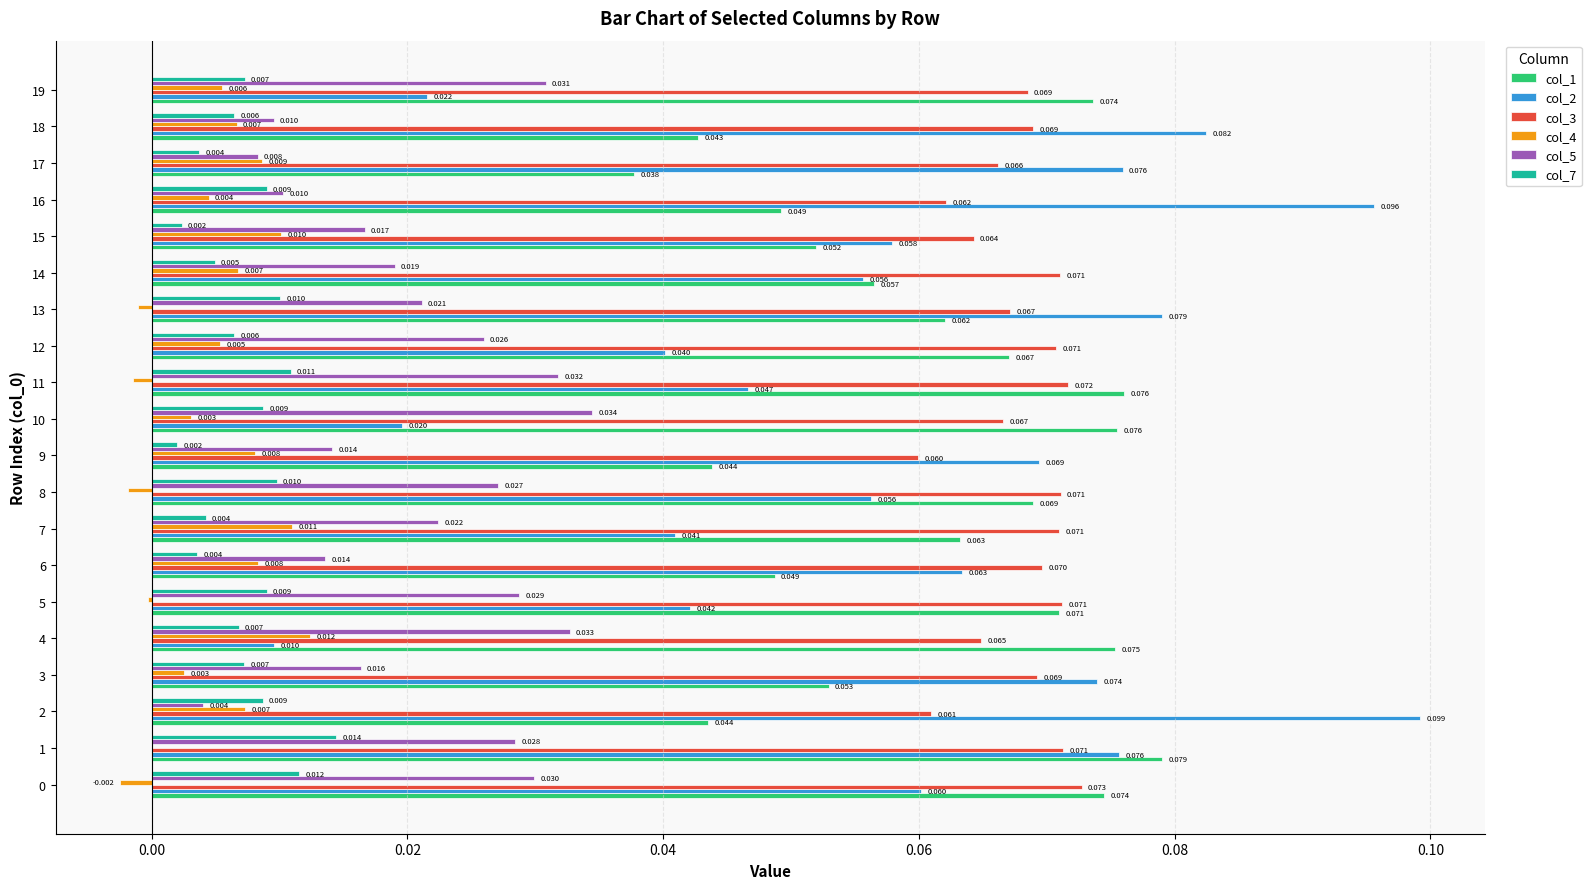

What is the label of the 10th bar from the right?

10